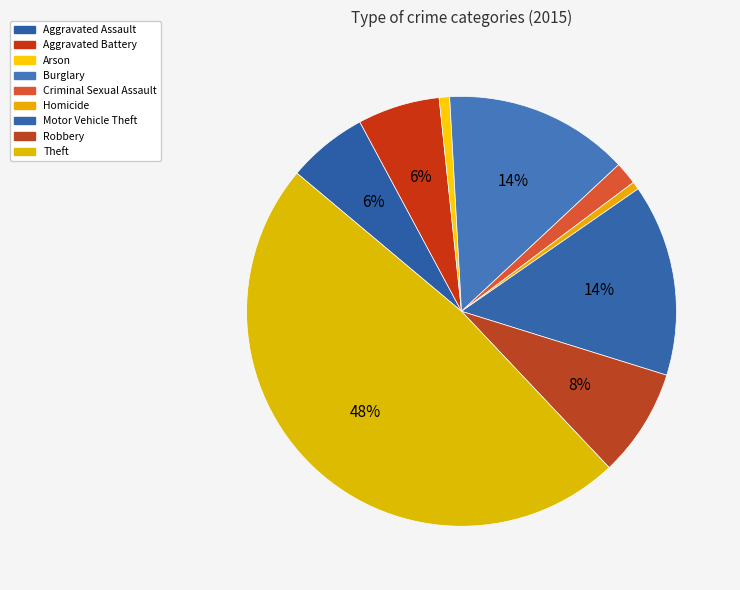

To the nearest percent, what is the combined percentage of Aggravated Assault and Aggravated Battery?

12%